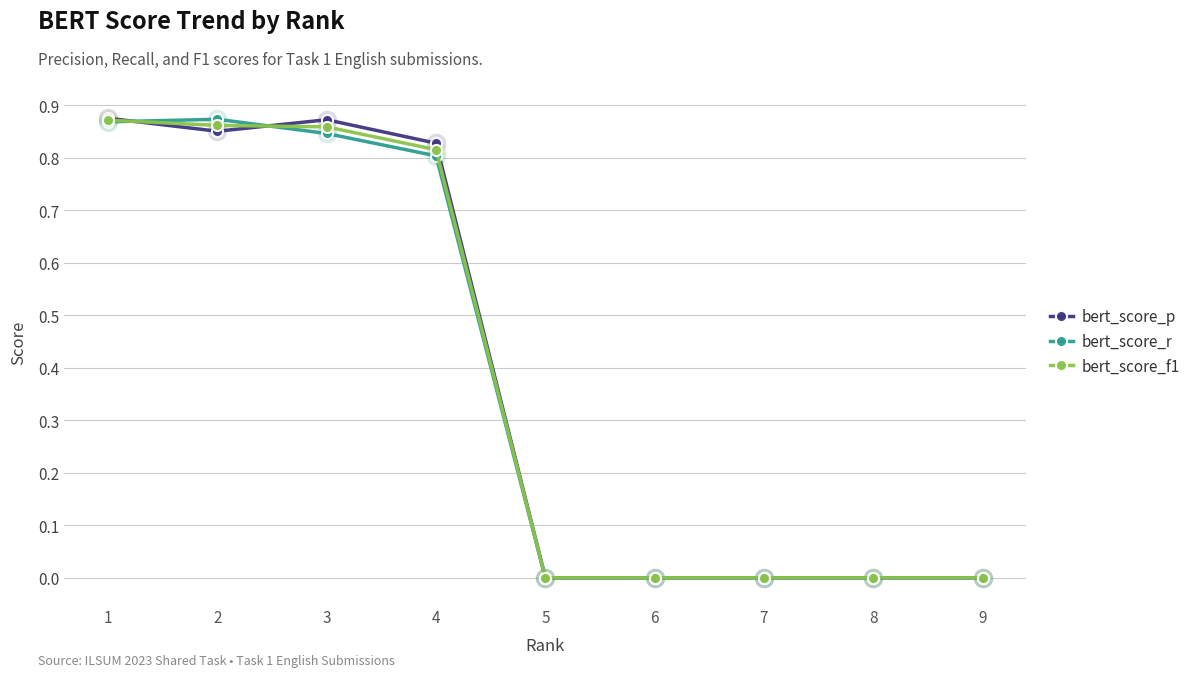

Which series changed the most between 4 and 6?

bert_score_p